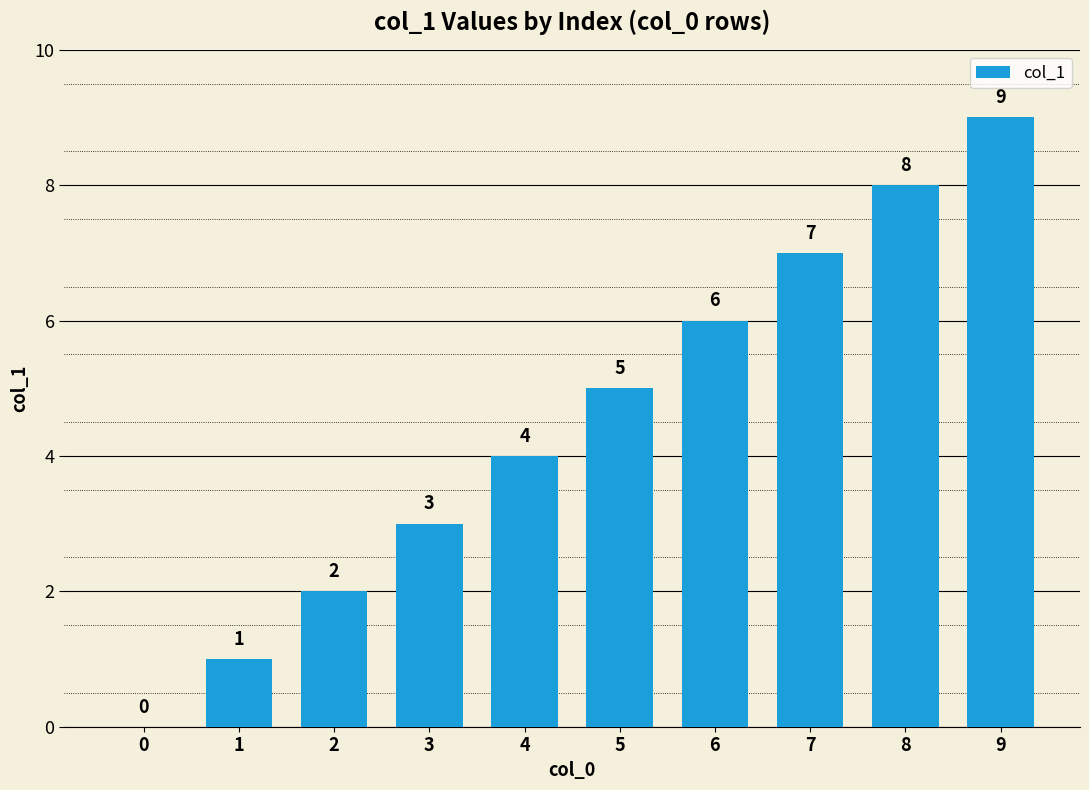

Are the bars horizontal?

No